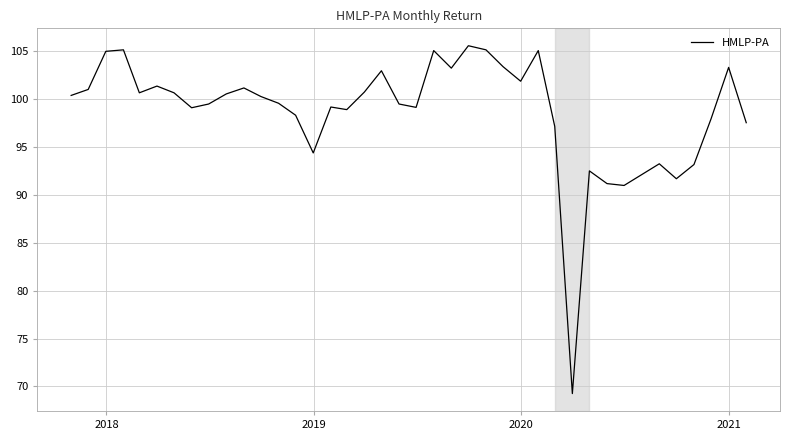

What is the greatest value displayed?

105.6